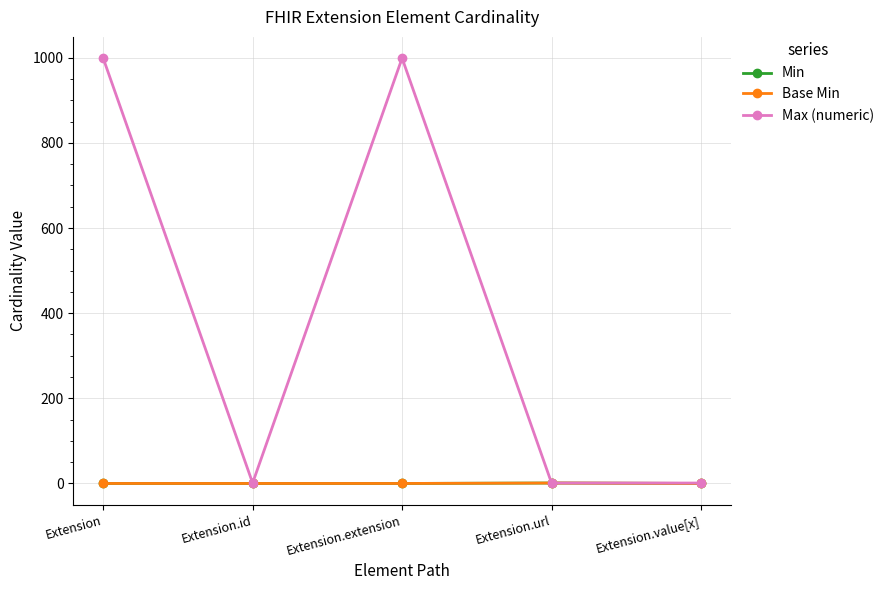

At which category is the sum across all series the highest?

Extension